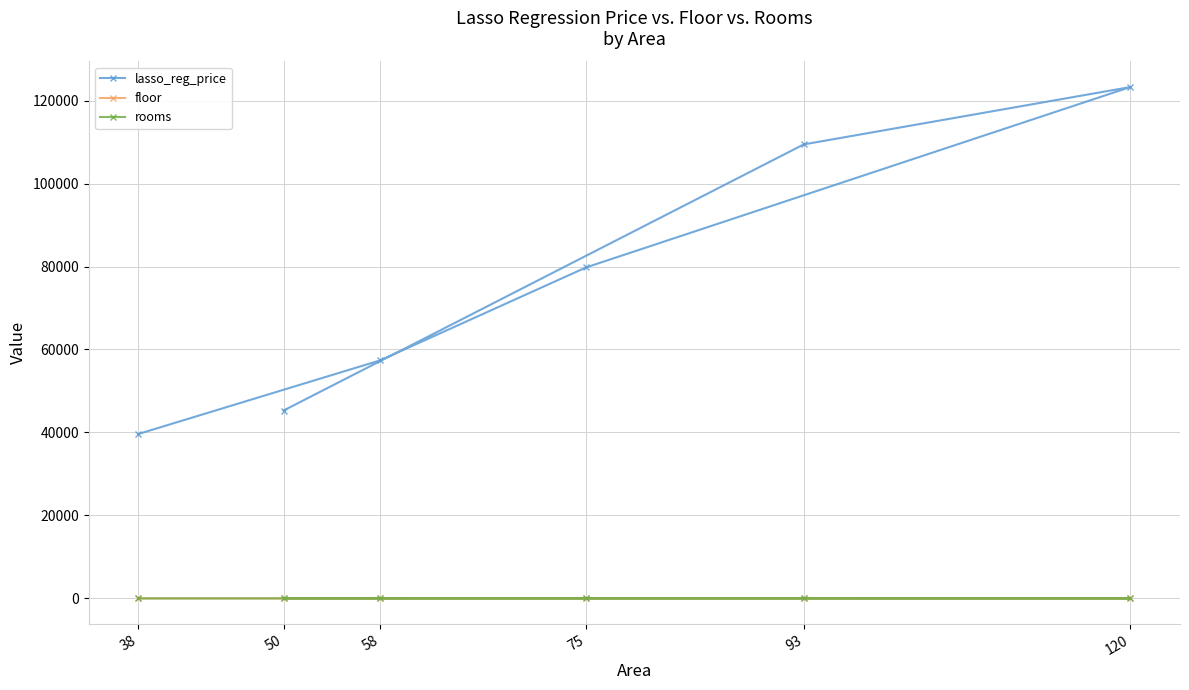

Which series has the widest spread of values?

lasso_reg_price